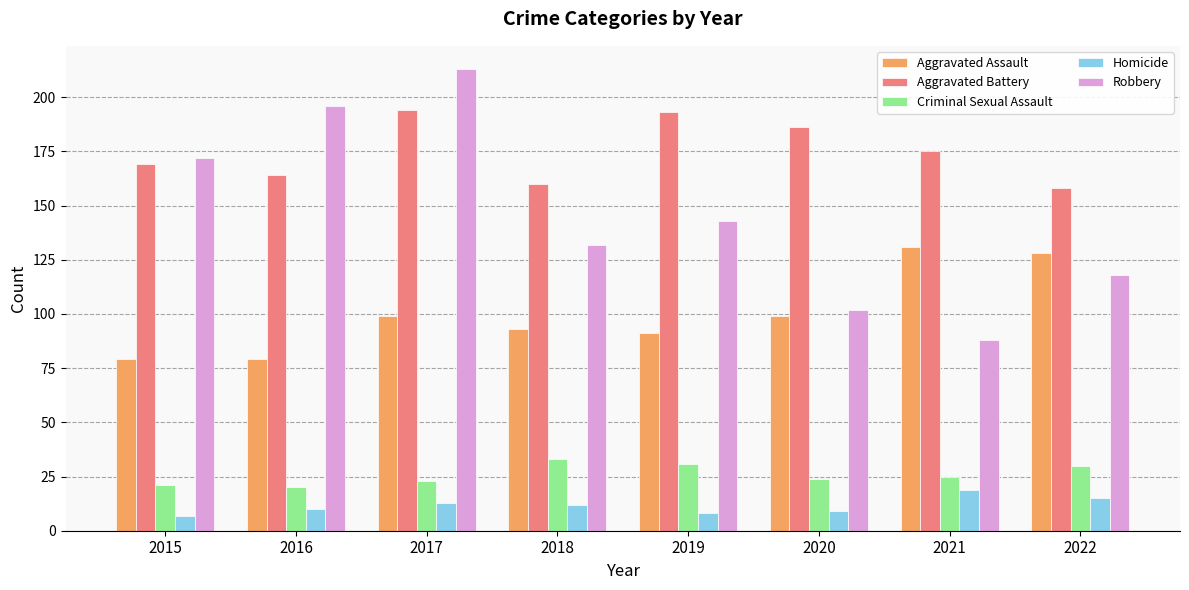

What value does the Homicide series have at 2020, to the nearest 5?

10